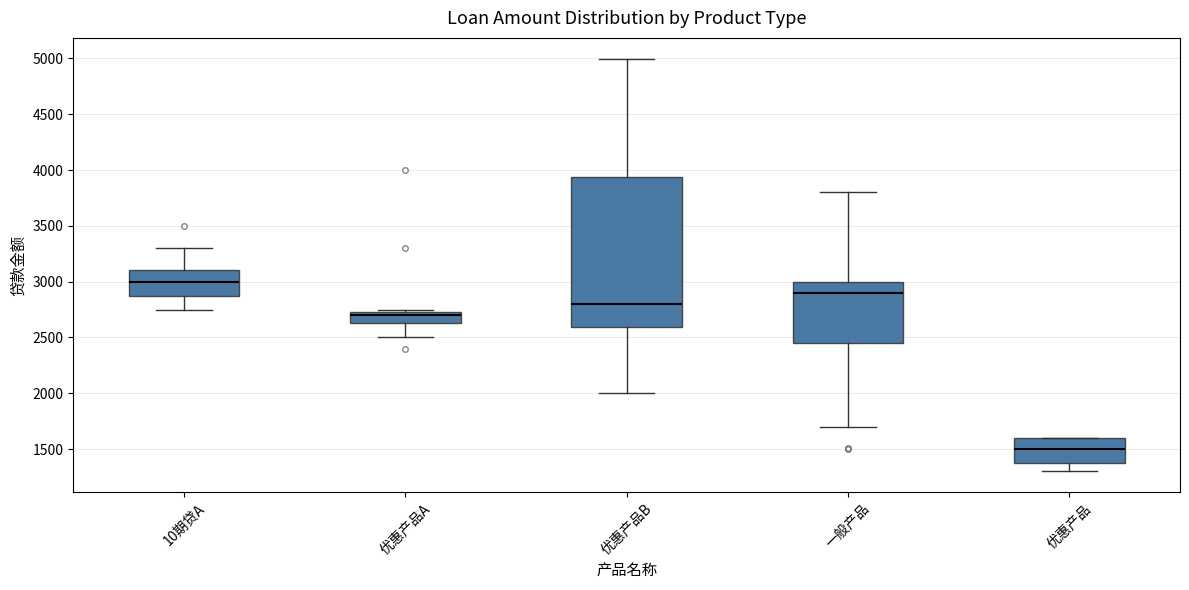

Which box is the tallest, from its lower edge to its upper edge?

优惠产品B